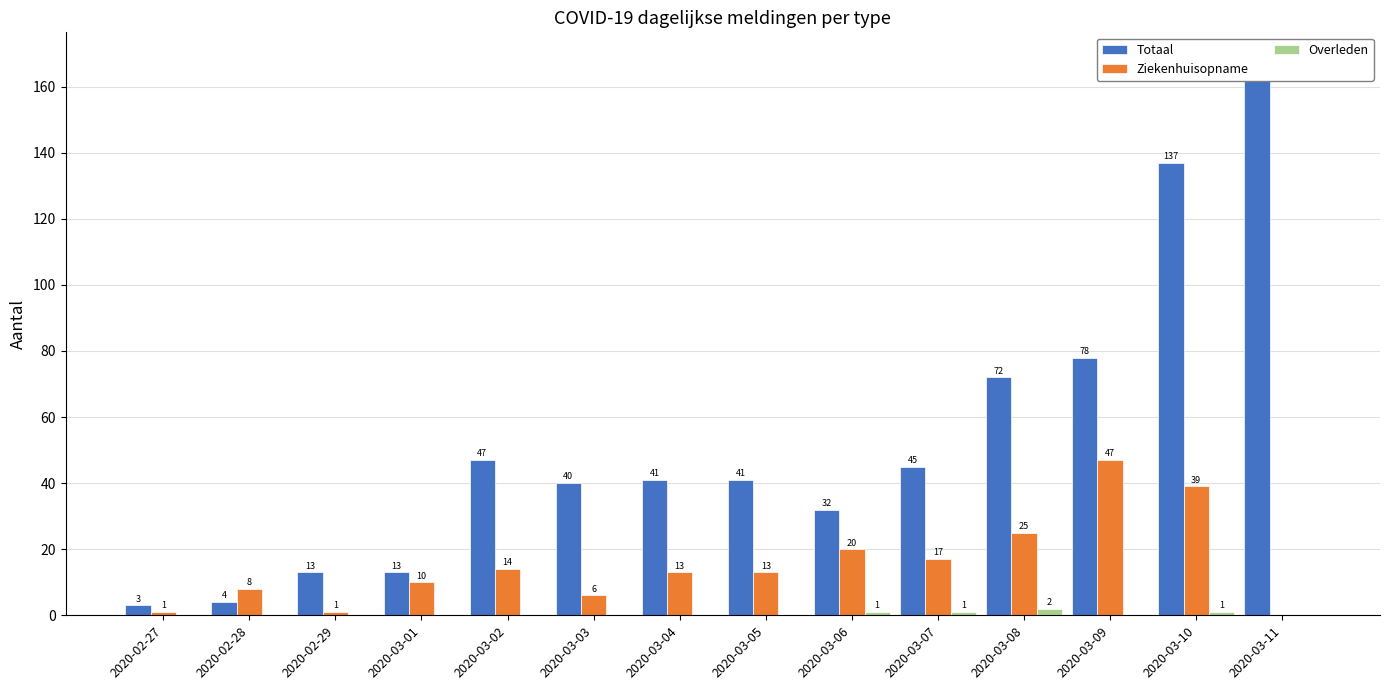

At which category is the sum across all series the highest?

2020-03-10